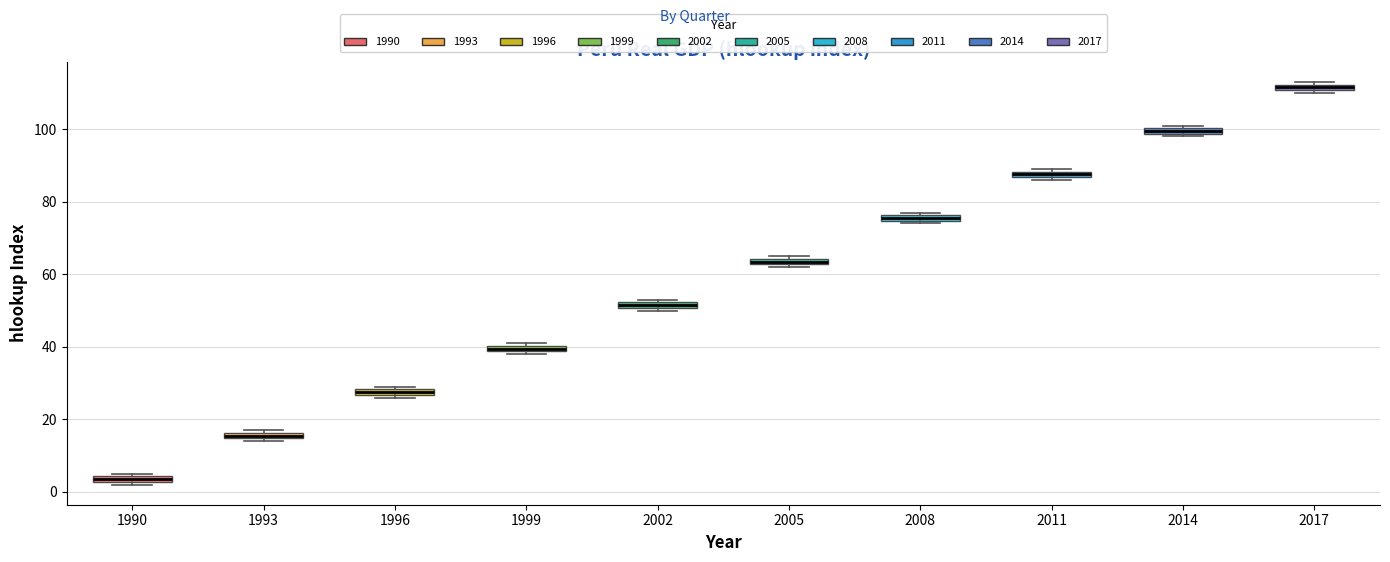

Which box has the highest median line?

2017